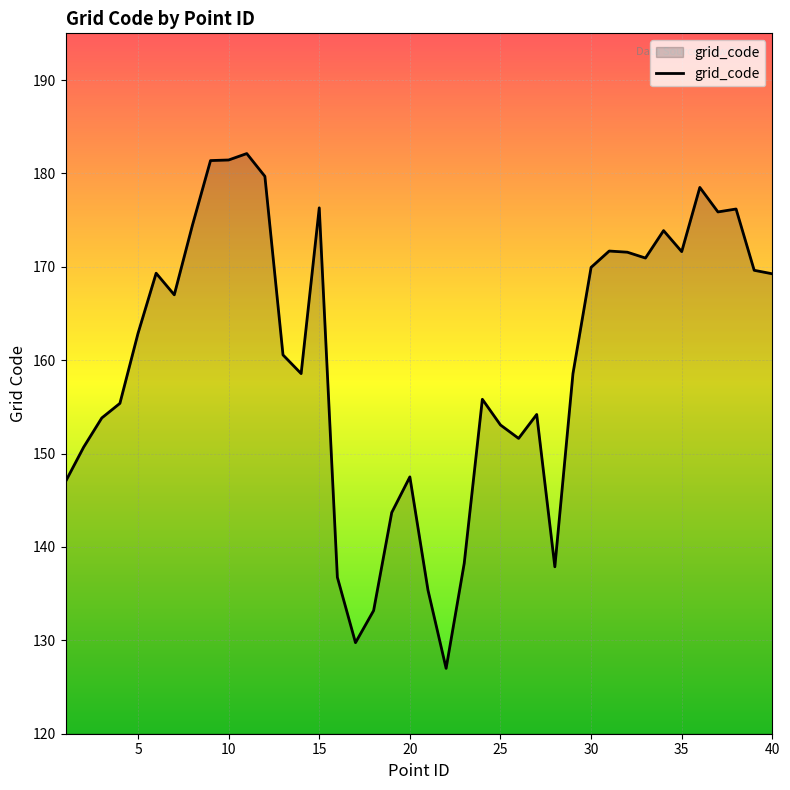

What is the difference between the maximum and minimum values?

55.1